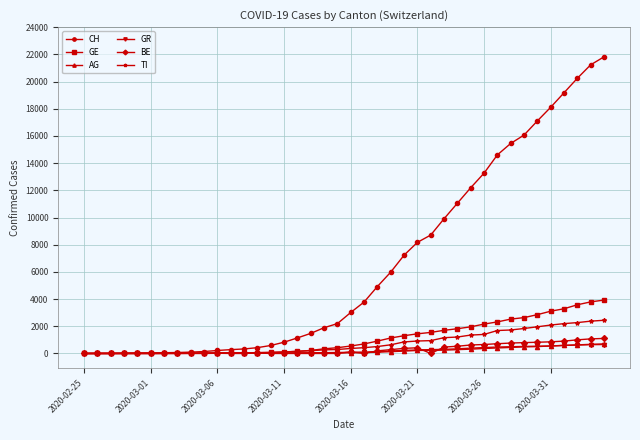

What is the sum of all BE values?

11786